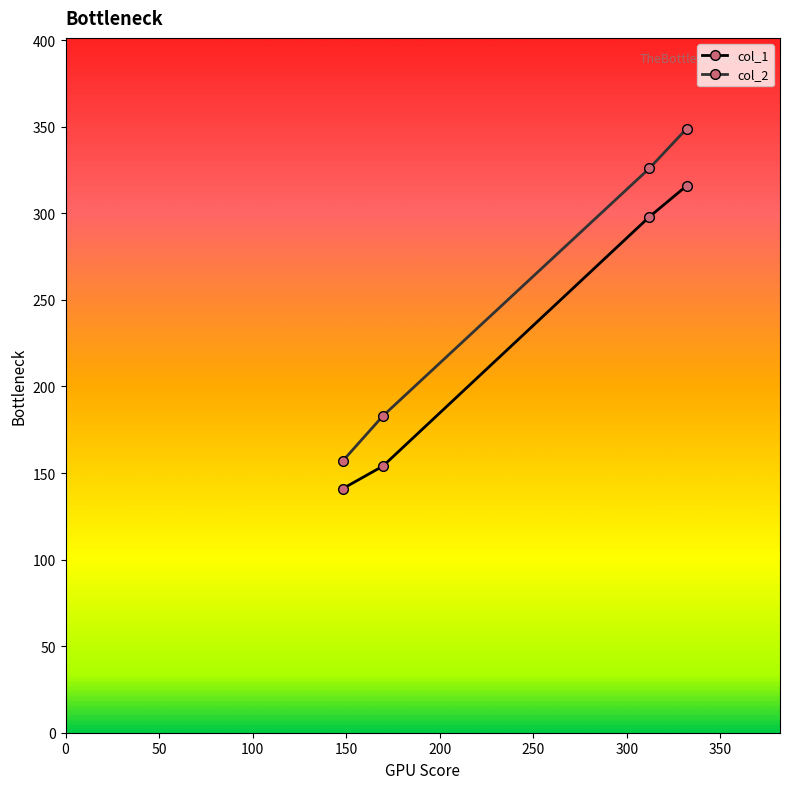

What is the value of the col_1 point at the 2nd from the left?

154